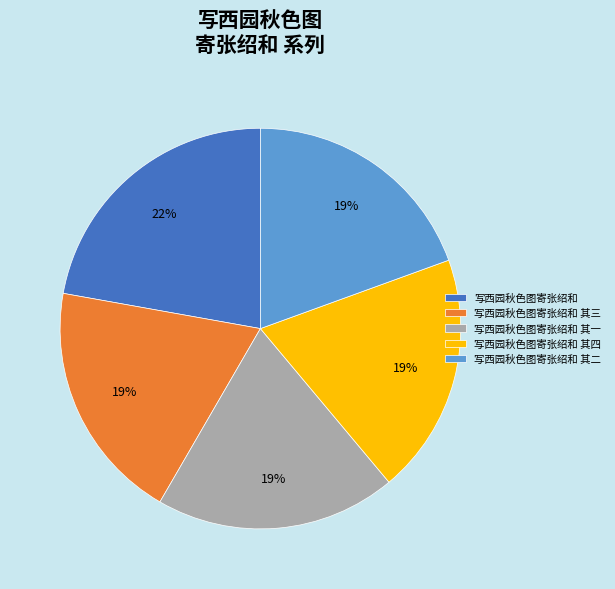

Between 写西园秋色图寄张绍和 and 写西园秋色图寄张绍和 其二, which is larger?

写西园秋色图寄张绍和